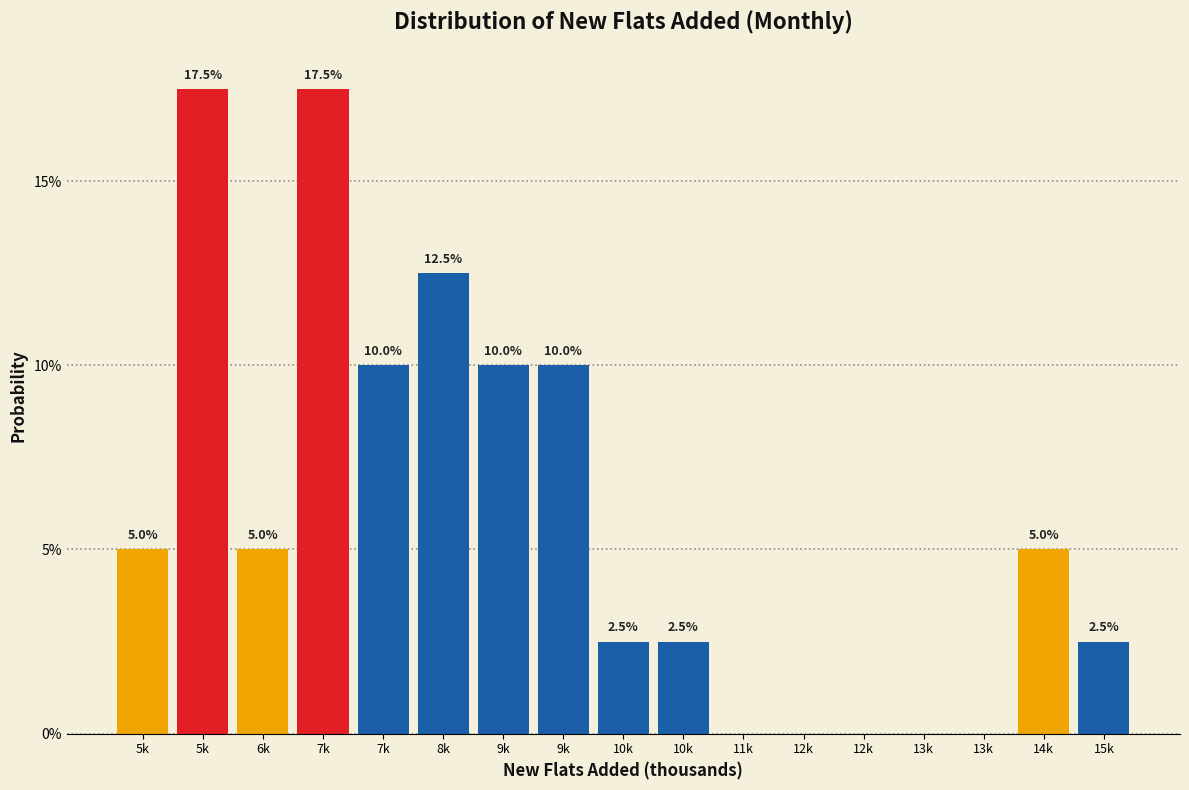

Are the bars horizontal?

No